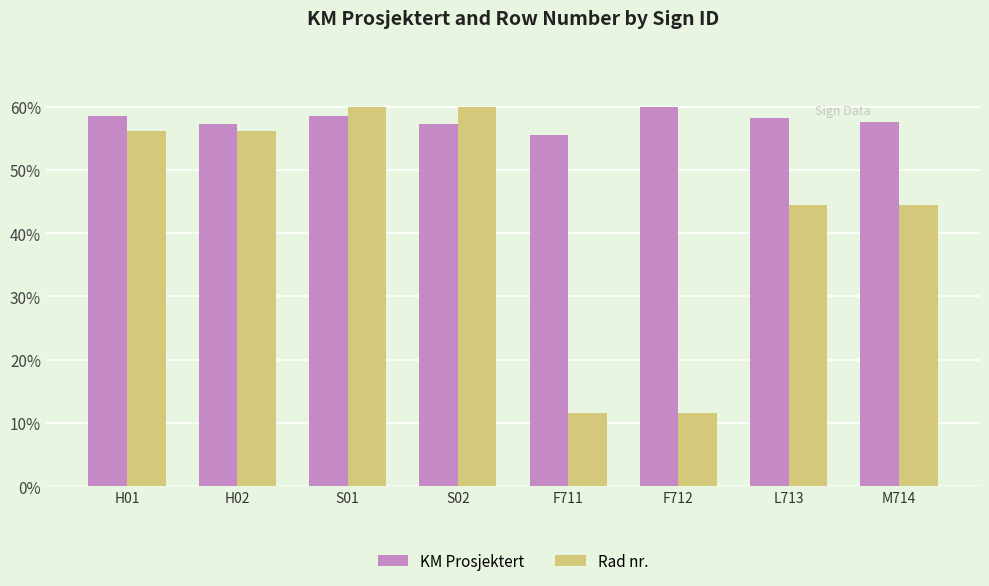

Are the bars horizontal?

No